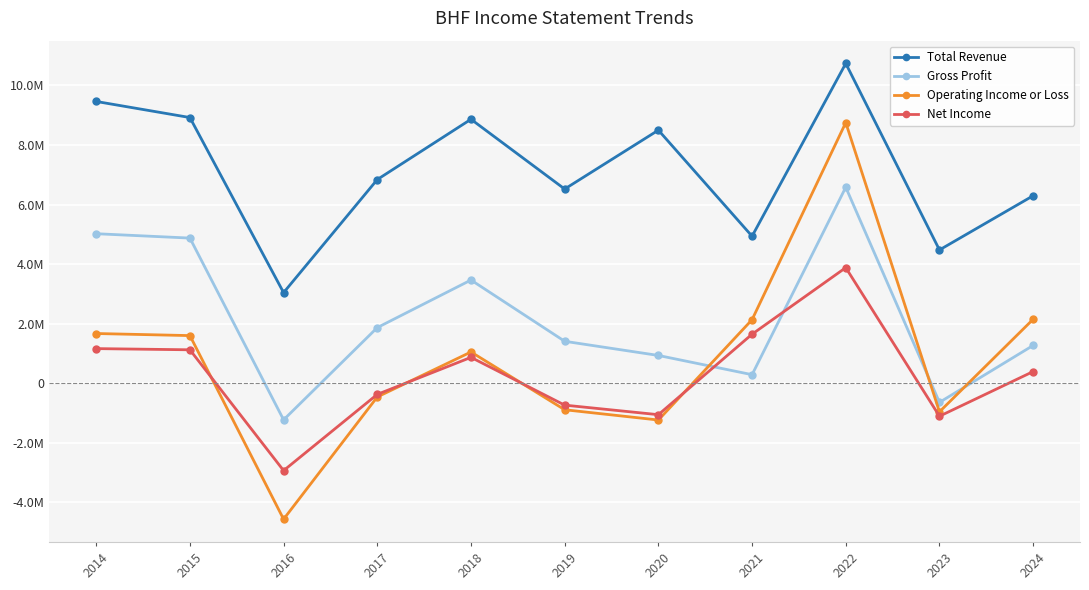

Reading left to right, transcribe all the data shown in this chart.

Total Revenue: 2014=9462000	2015=8922000	2016=3040000	2017=6839000	2018=8864000	2019=6520000	2020=8498000	2021=4935000	2022=10739000	2023=4474000	2024=6295000
Gross Profit: 2014=5019000	2015=4872000	2016=-1234000	2017=1865000	2018=3463000	2019=1405000	2020=929000	2021=283000	2022=6579000	2023=-647000	2024=1266000
Operating Income or Loss: 2014=1666000	2015=1596000	2016=-4572000	2017=-465000	2018=1046000	2019=-895000	2020=-1240000	2021=2131000	2022=8751000	2023=-964000	2024=2145000
Net Income: 2014=1159000	2015=1119000	2016=-2939000	2017=-378000	2018=865000	2019=-740000	2020=-1061000	2021=1643000	2022=3879000	2023=-1112000	2024=388000